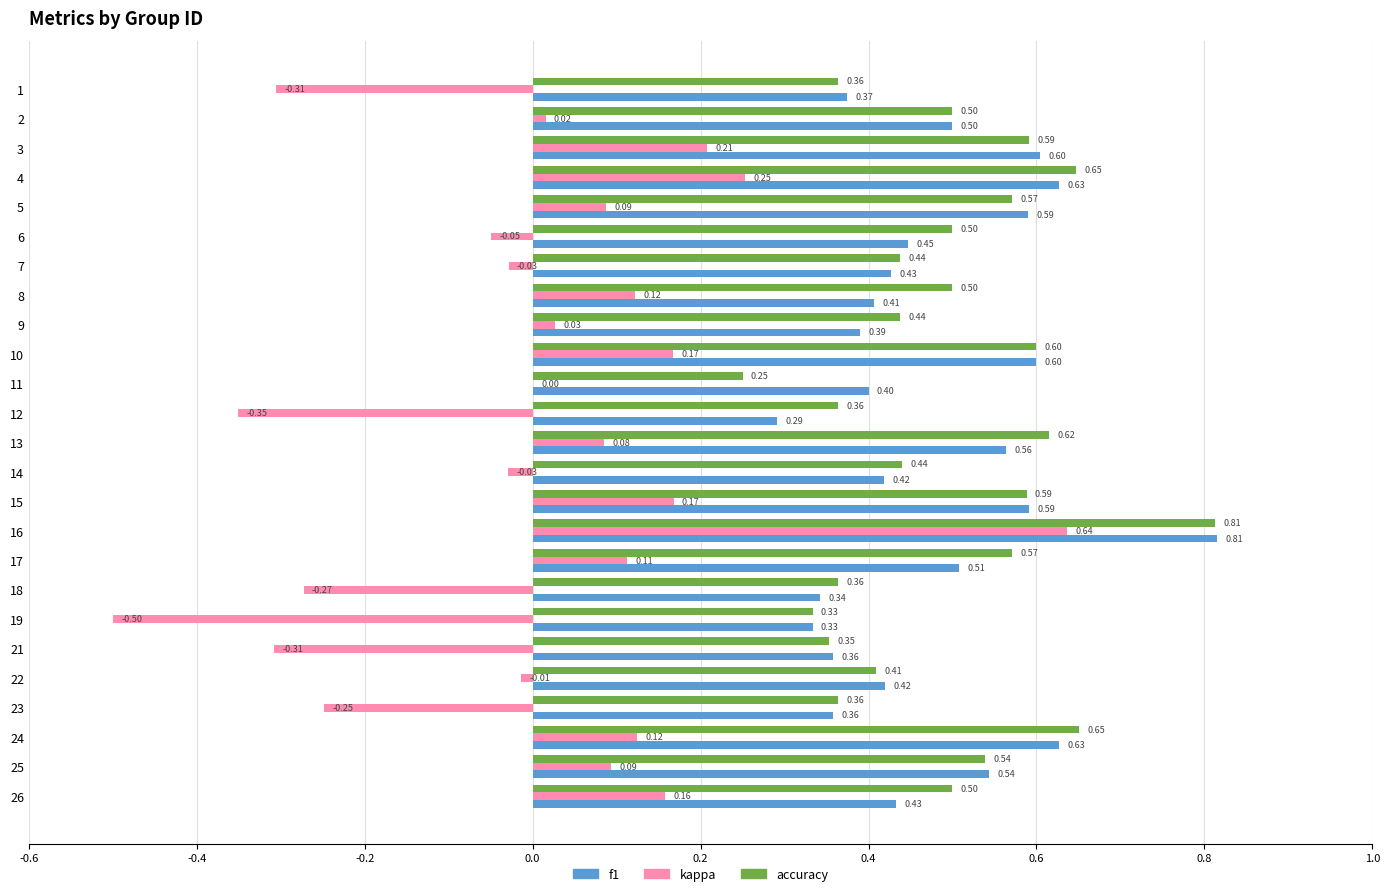

What are all the series names shown in the legend?

f1, kappa, accuracy